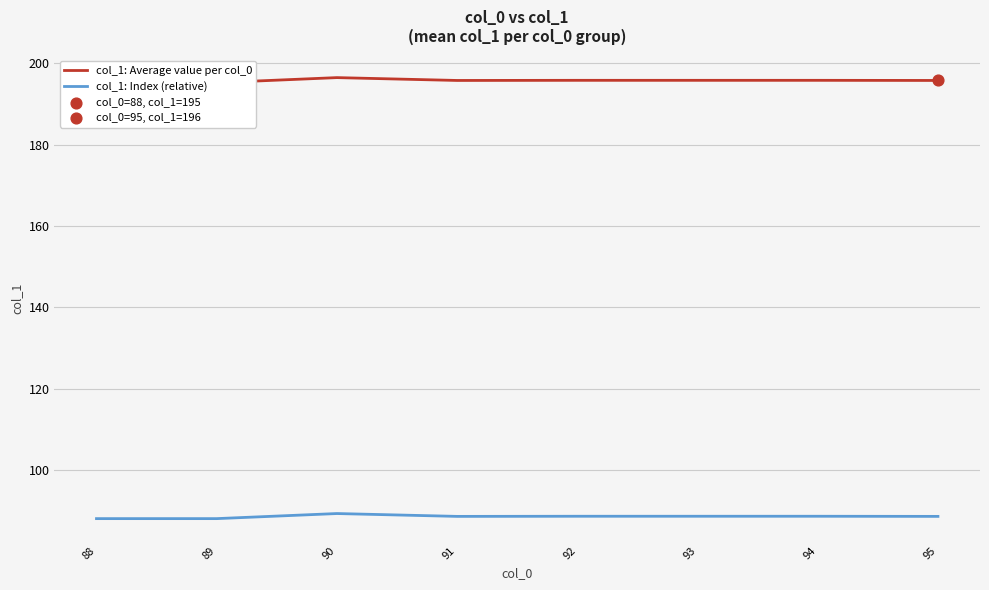

At which category is the sum across all series the highest?

90